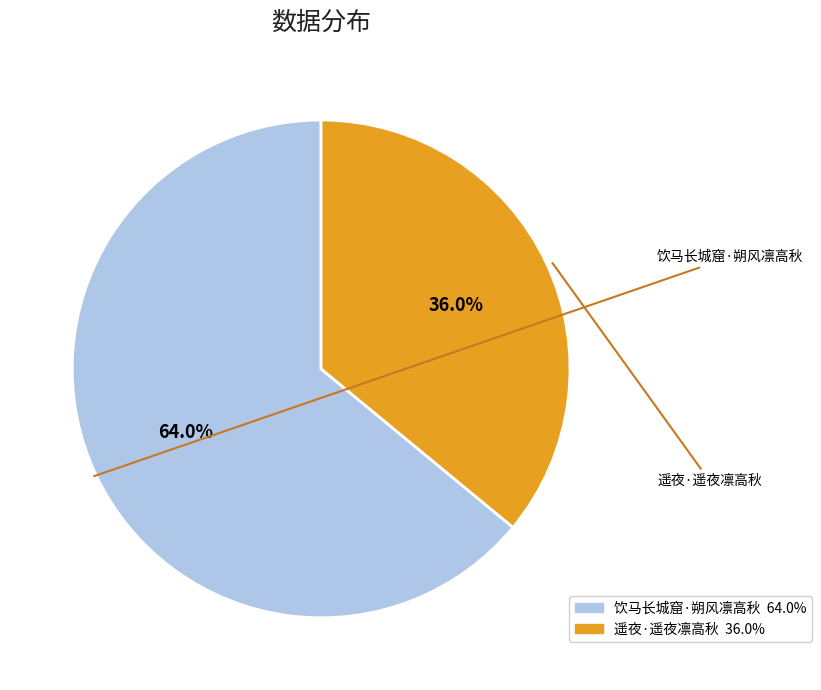

To the nearest percent, what is the combined percentage of 饮马长城窟·朔风凛高秋 and 遥夜·遥夜凛高秋?

100%